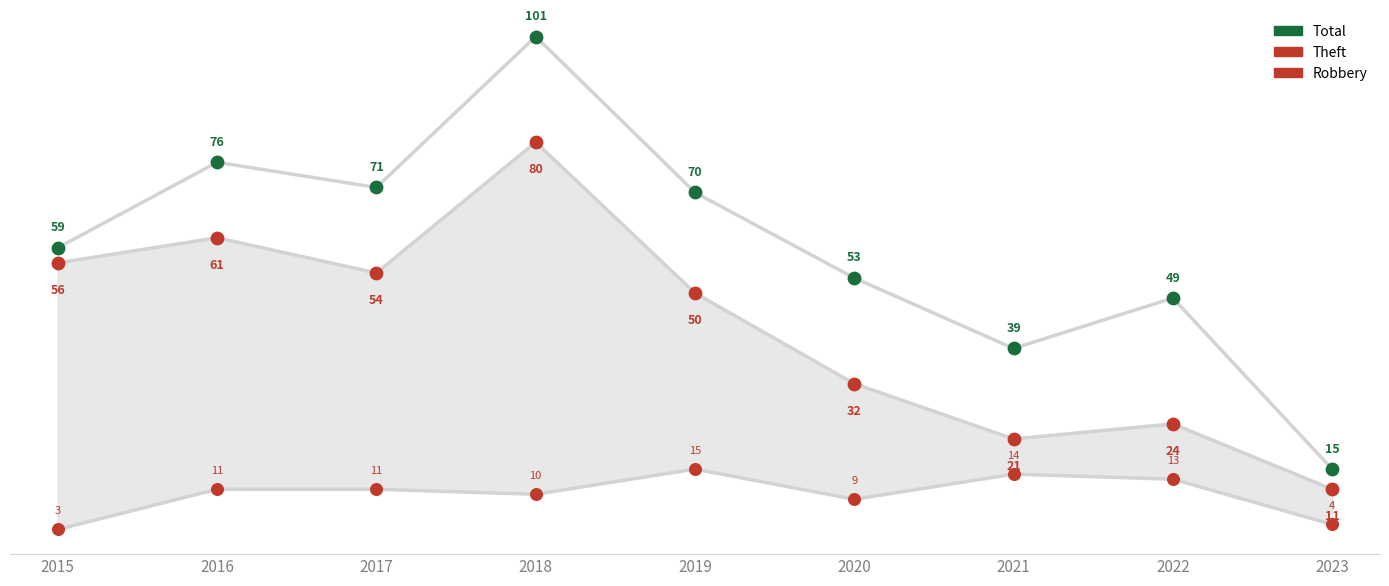

What is the total value across all series at 2020?

94